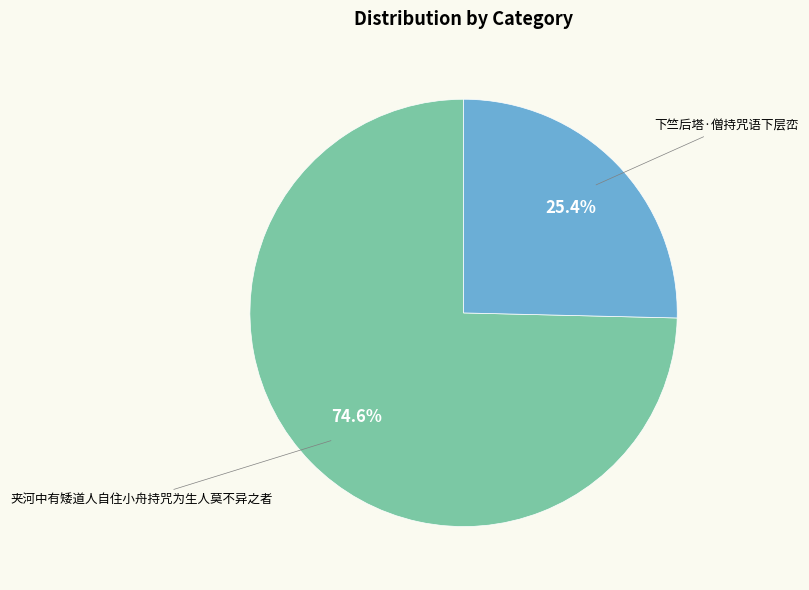

What percentage do 夹河中有矮道人自住小舟持咒为生人莫不异之者 and 下竺后塔·僧持咒语下层峦 together represent?

100.0%